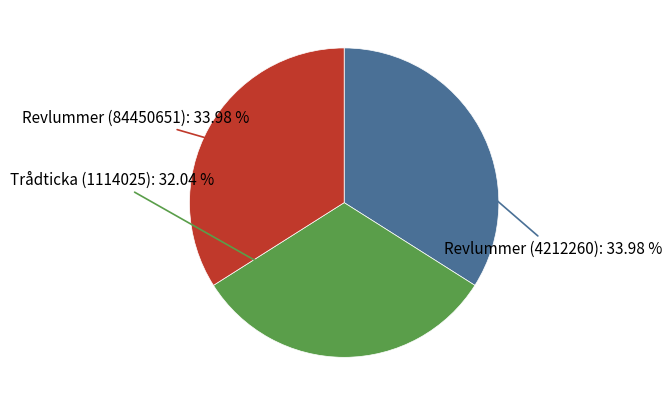

Is there a majority slice in this chart?

No